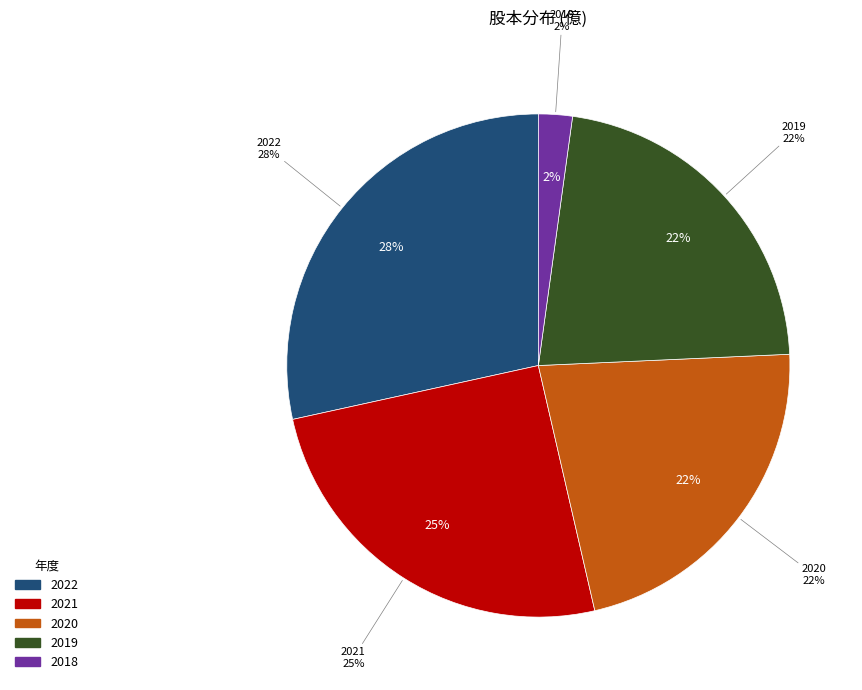

Does any single category account for the majority?

No